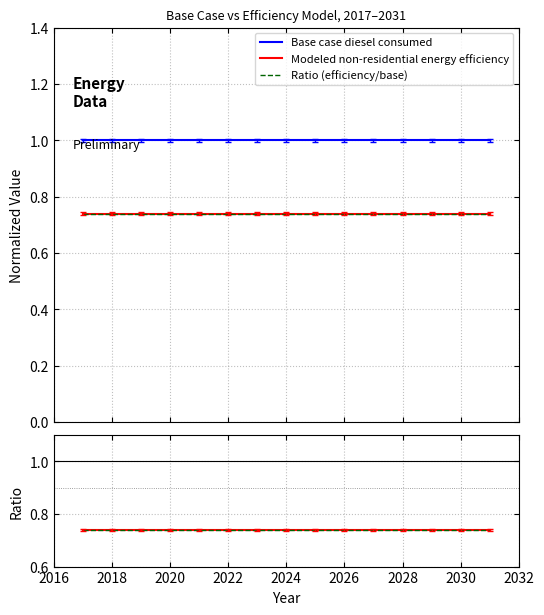

Reading right to left, list all the values displayed in this chart.

Base case diesel consumed: 1.0	1.0	1.0	1.0	1.0	1.0	1.0	1.0	1.0	1.0	1.0	1.0	1.0	1.0	1.0
Modeled non-residential energy efficiency: 0.7	0.7	0.7	0.7	0.7	0.7	0.7	0.7	0.7	0.7	0.7	0.7	0.7	0.7	0.7
Ratio (efficiency/base): 0.7	0.7	0.7	0.7	0.7	0.7	0.7	0.7	0.7	0.7	0.7	0.7	0.7	0.7	0.7